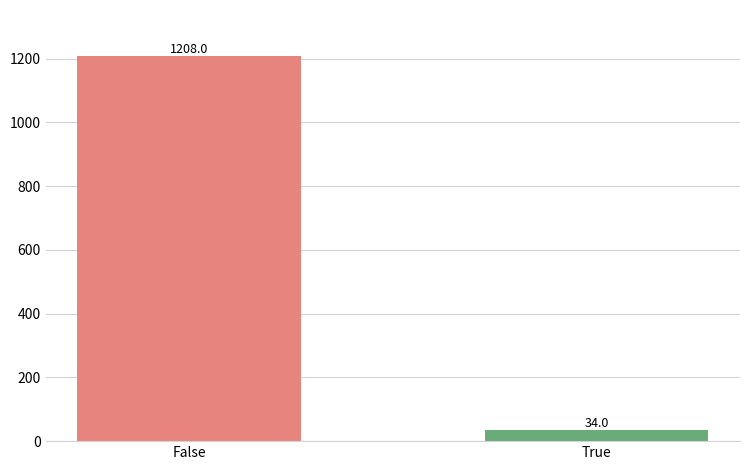

Is it true that the value at True is 34?

True